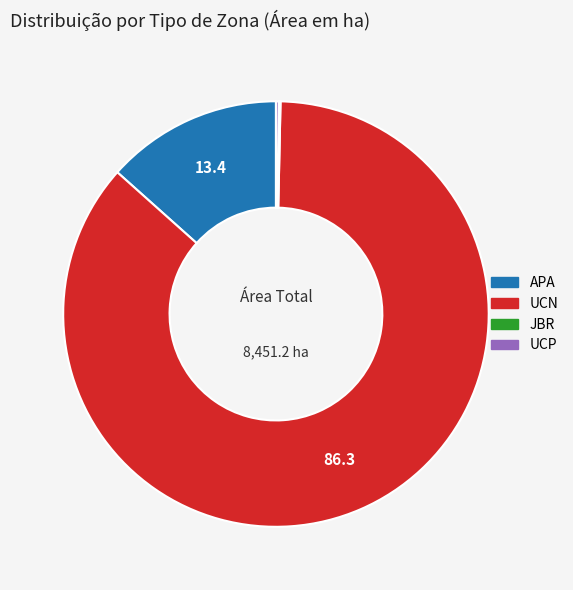

Is there a majority slice in this chart?

Yes